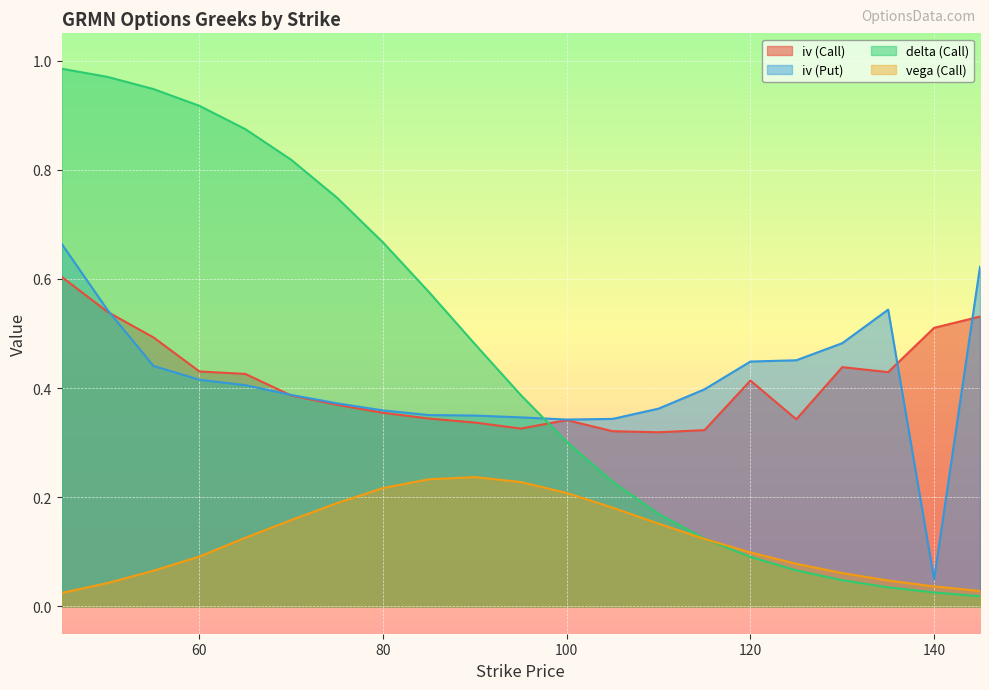

What are all the series names shown in the legend?

iv (Call), iv (Put), delta (Call), vega (Call)